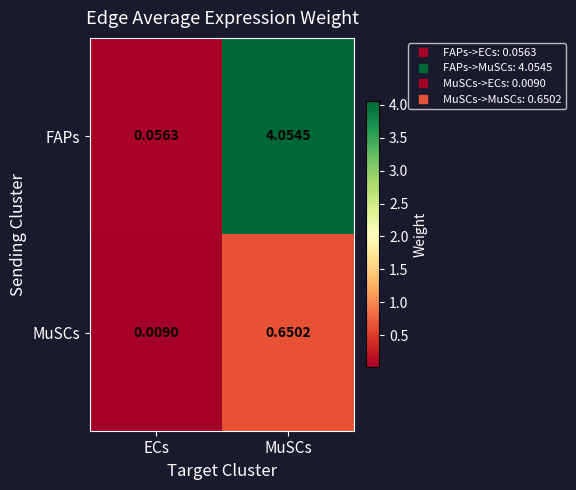

Where is FAPs nearest to the value 2?

ECs